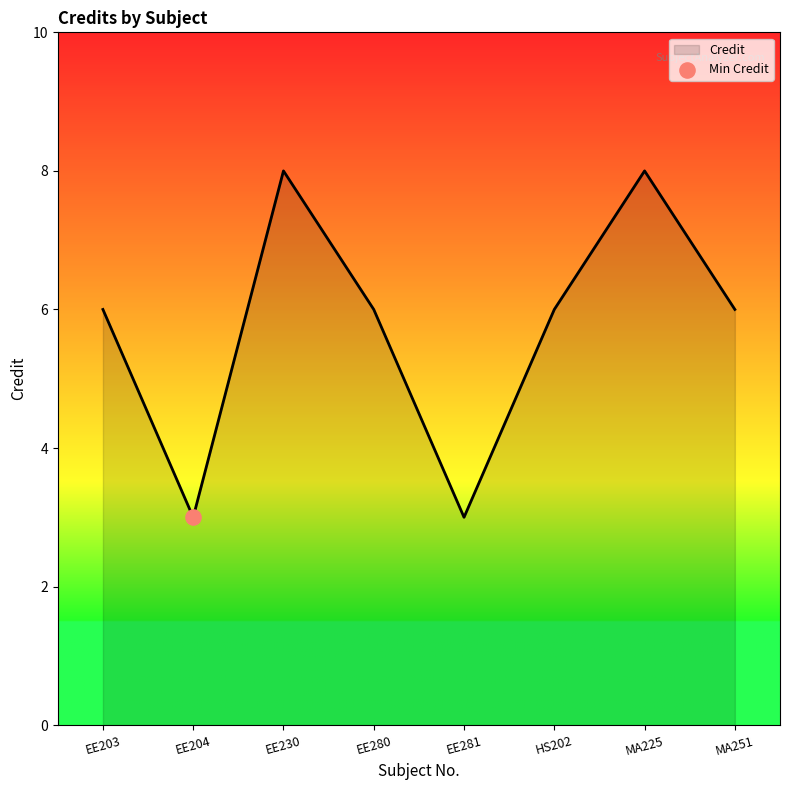

What is the ratio of the value at EE281 to the value at EE280?

0.5